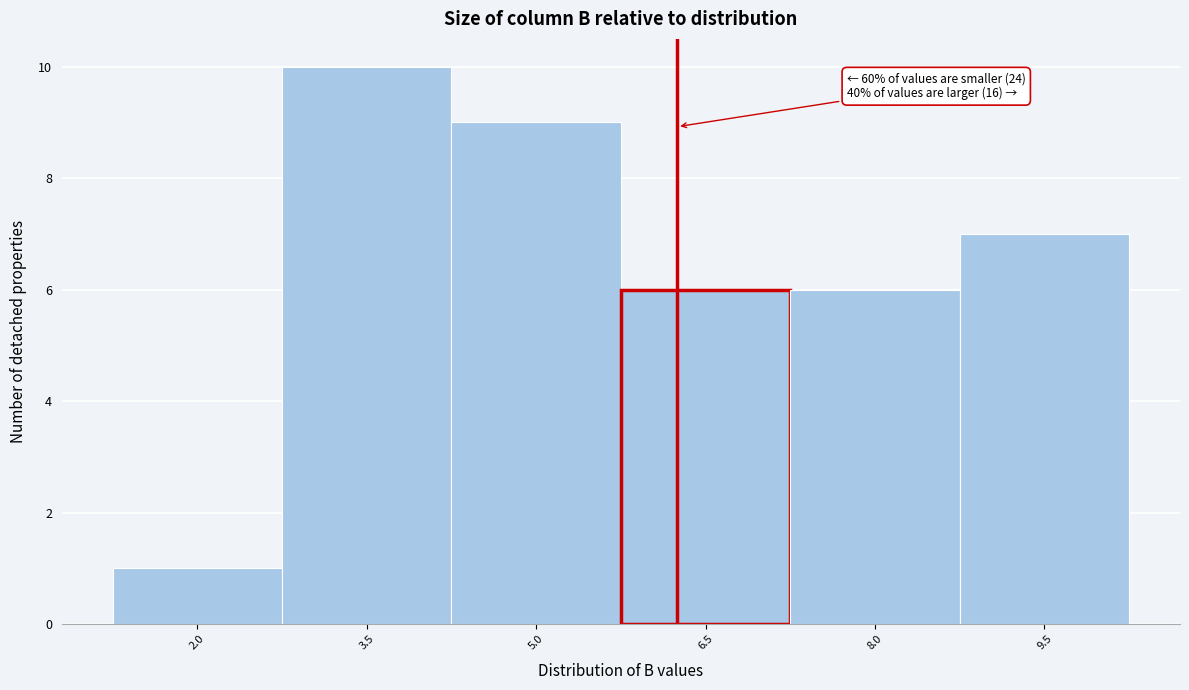

Reading left to right, extract all data points from this chart.

1	10	9	6	6	7